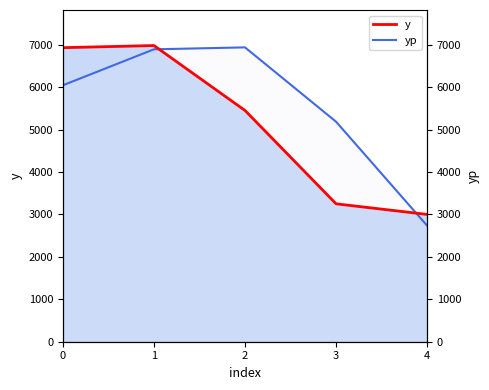

How many times do yp and y cross each other?

2